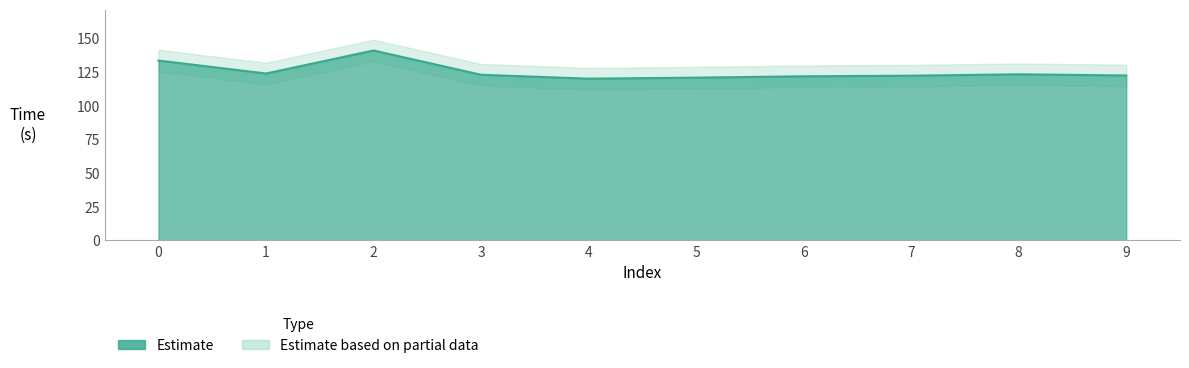

What is the difference between the values at 2 and 4?

20.9